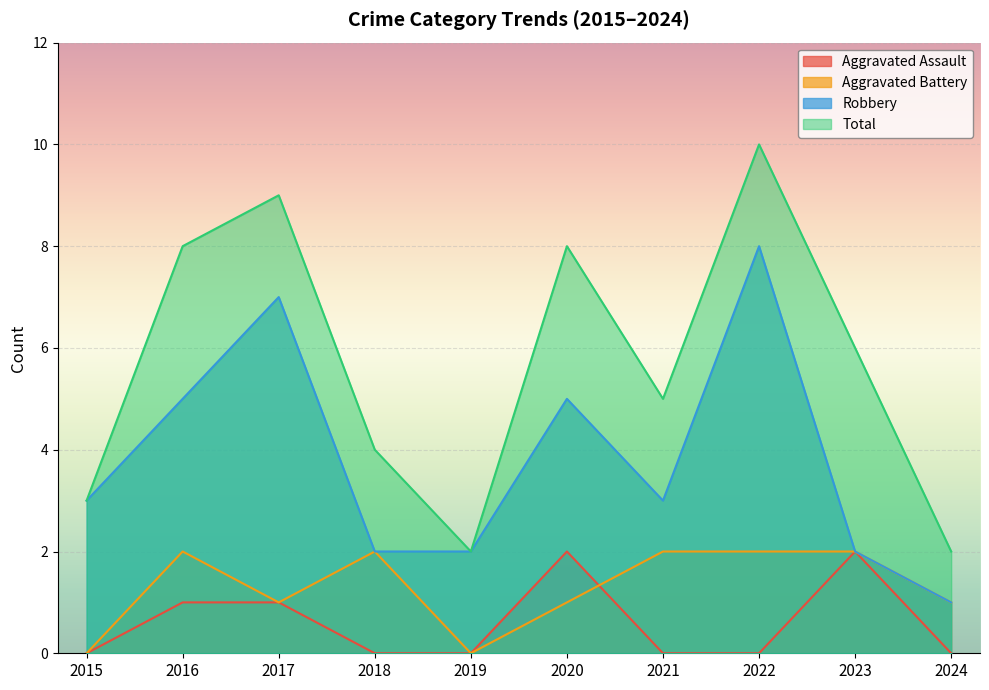

Which category has the highest value across all series?

2022